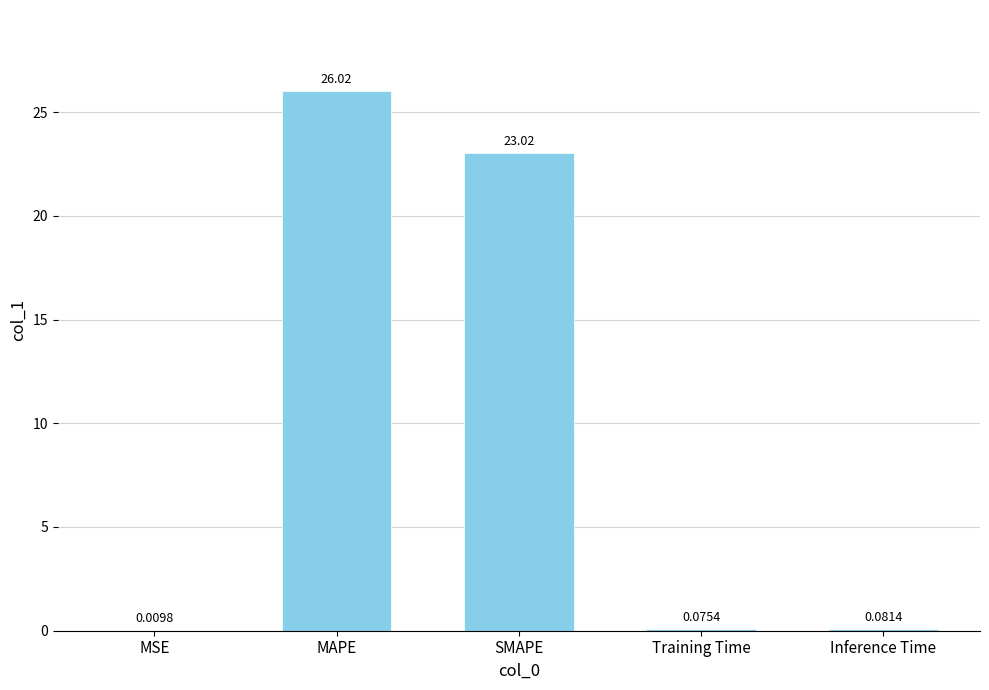

What is the sum of the values at MAPE and SMAPE?

49.0